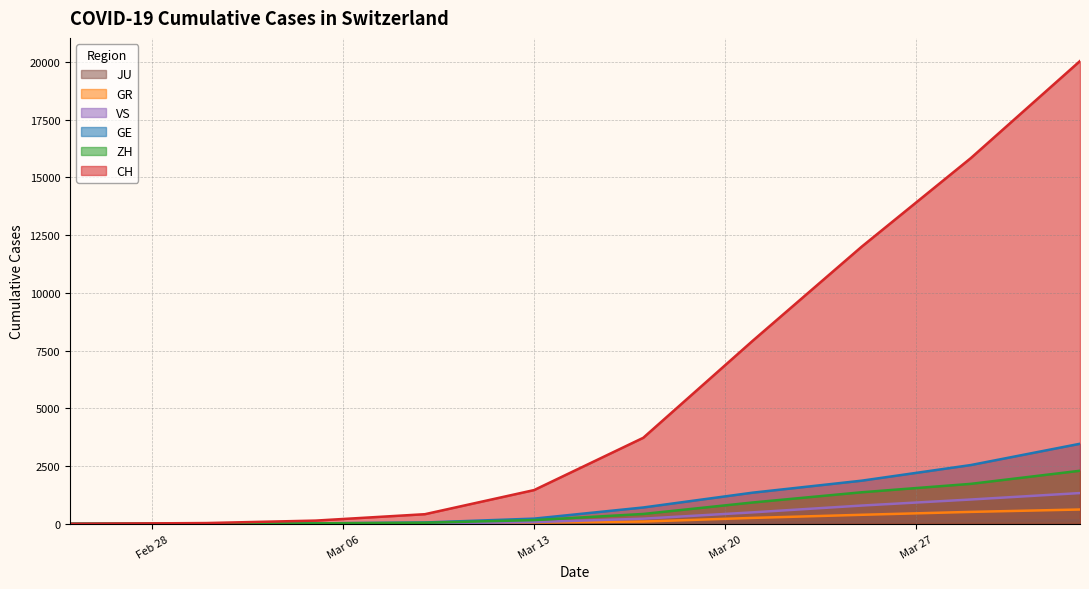

Which series has the widest spread of values?

CH